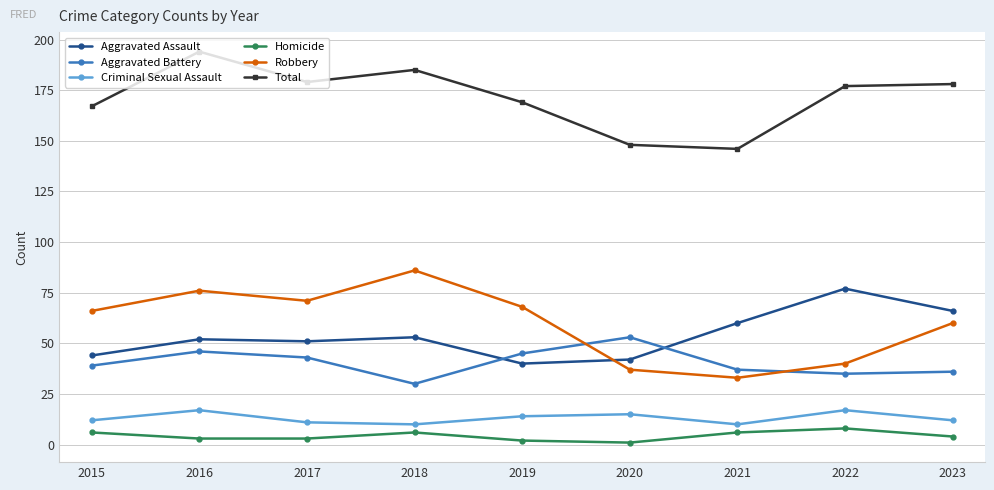

What is the smallest value displayed?

1